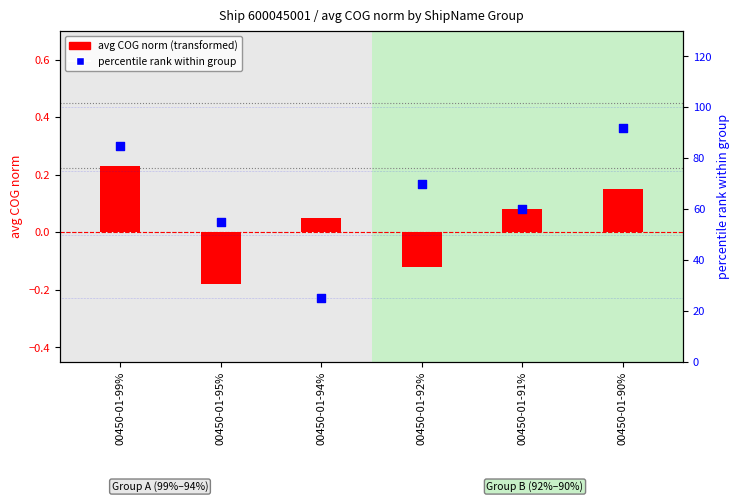

At which category is the sum across all series the highest?

00450-01-90%